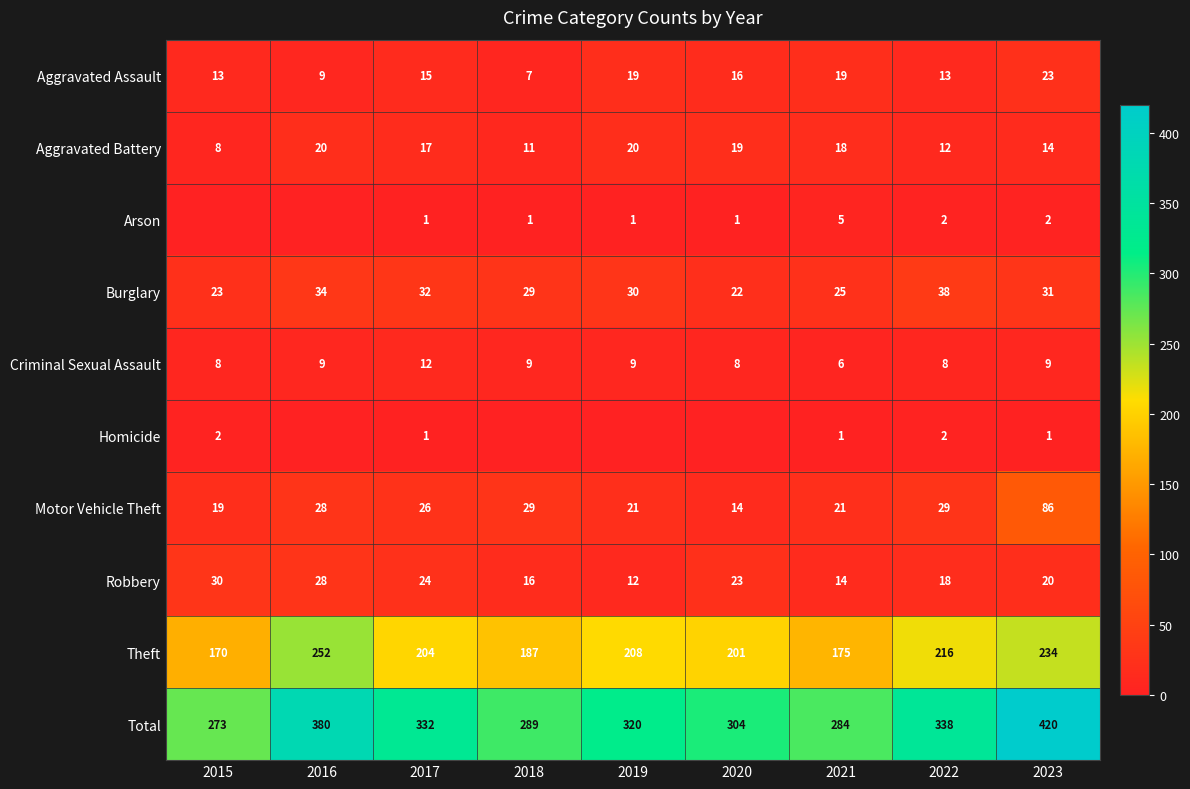

At how many categories does at least one series exceed 23?

9